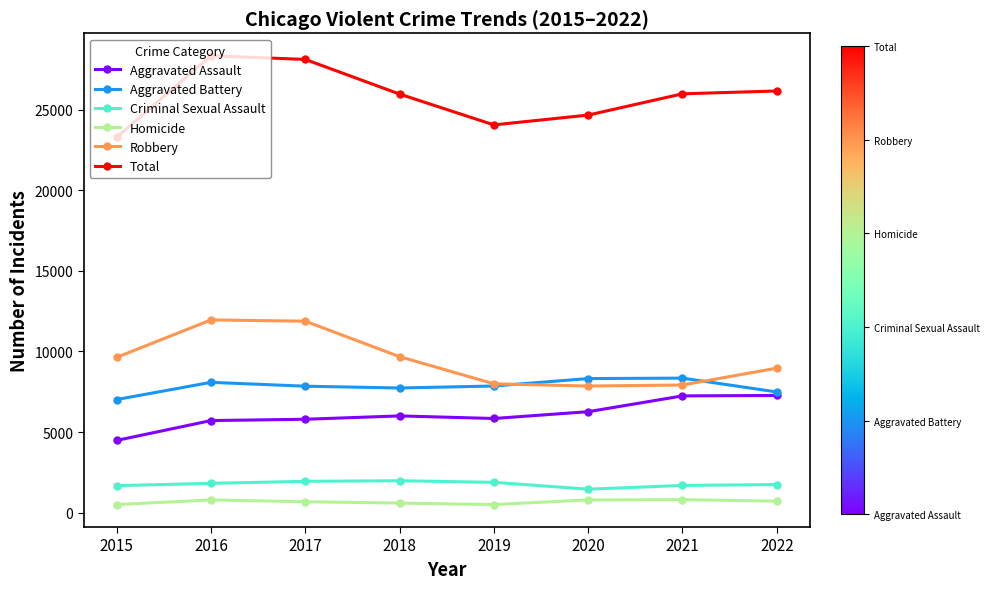

At how many categories does at least one series exceed 25196?

5